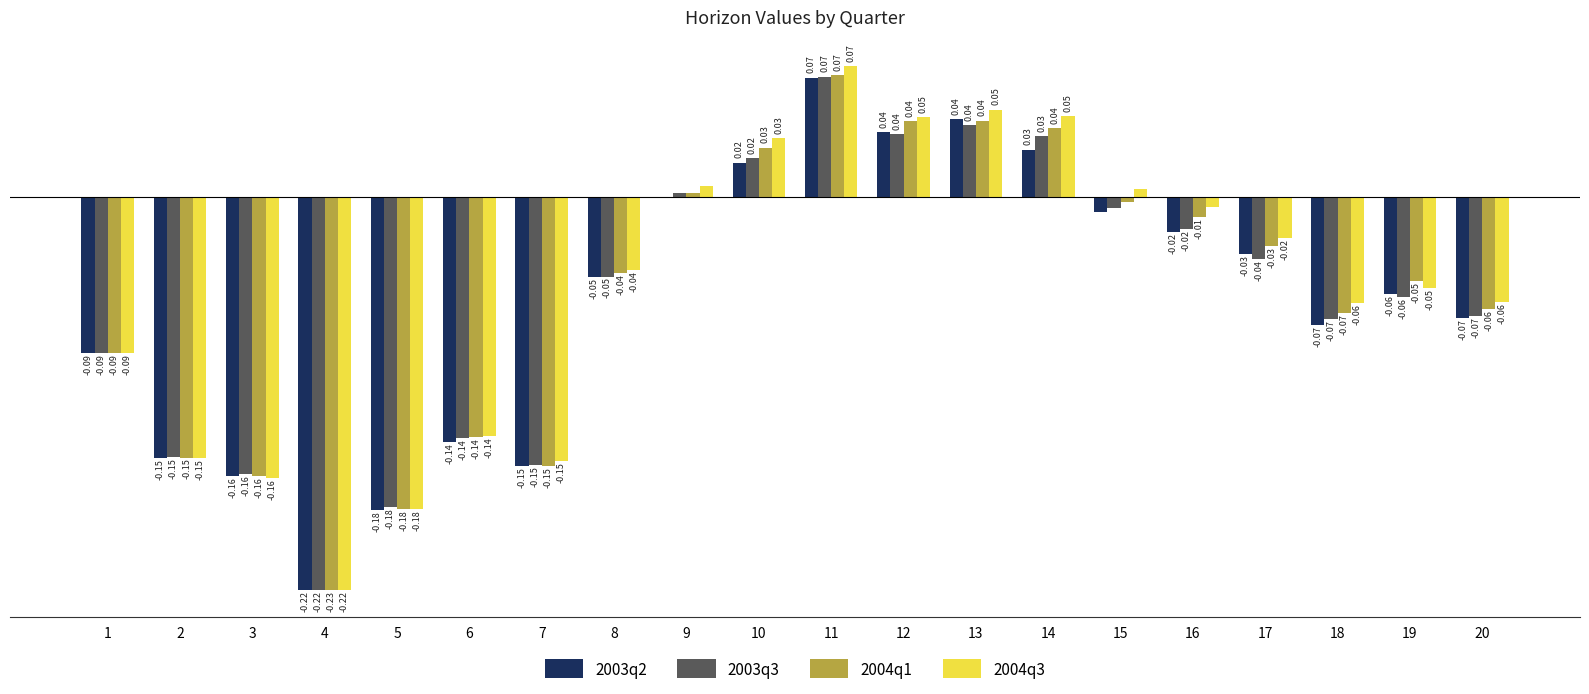

Which series has the largest total across all categories?

2004q3